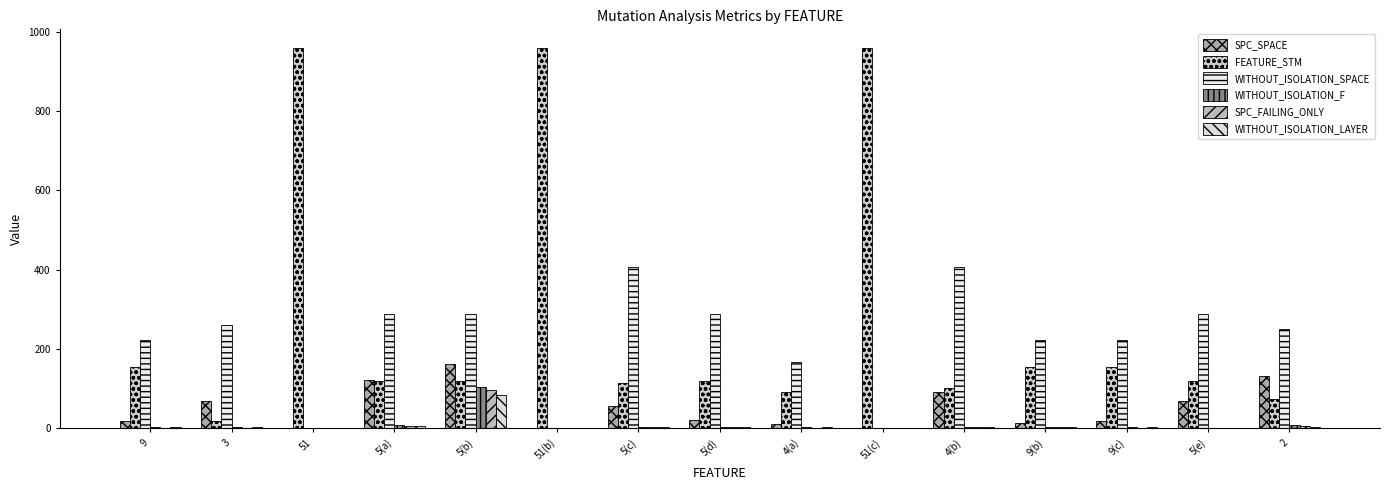

Does the chart contain stacked bars?

No